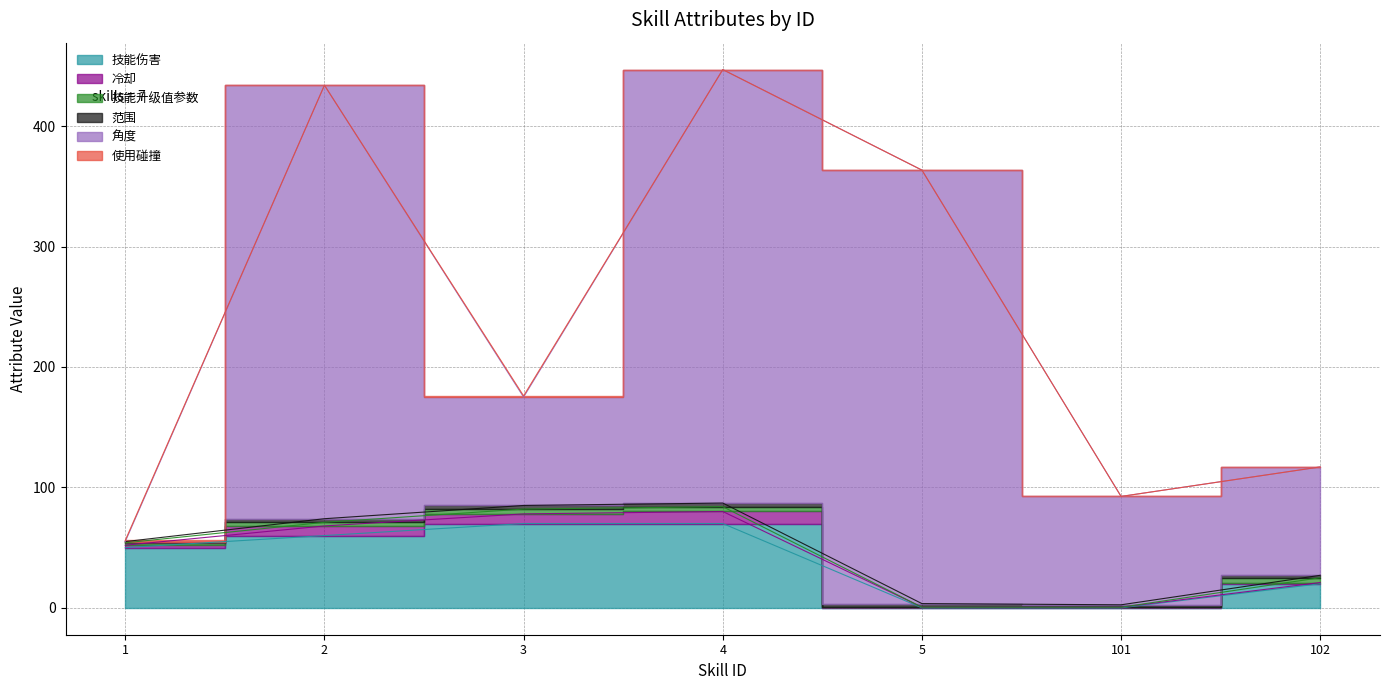

True or false: 技能伤害 has more than 2 interior local peaks.

False